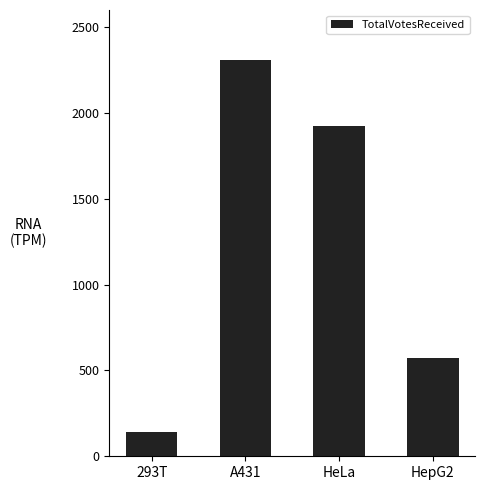

True or false: the data shows 570 at HepG2.

True